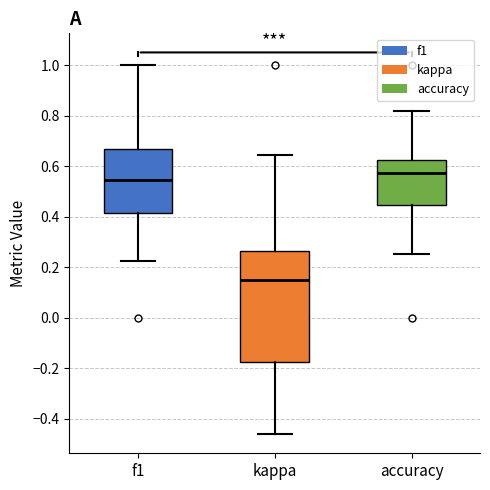

Reading left to right, read every box against the y-axis: the position of its median line, the range the box covers, and the ends of its whiskers. The values are not printed on the chart, so give them approximately, as read against the axis.

f1: median 0.54, box 0.42 to 0.66, whiskers 0.22 to 1.00
kappa: median 0.14, box -0.18 to 0.26, whiskers -0.46 to 0.64
accuracy: median 0.58, box 0.44 to 0.62, whiskers 0.26 to 0.82